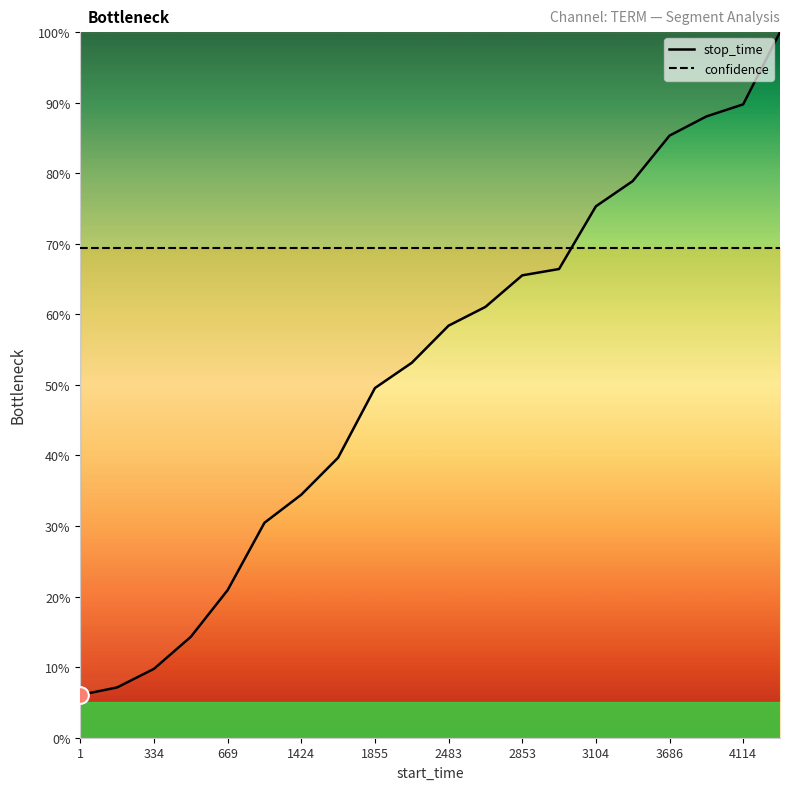

True or false: confidence has a value of 1.2 at 4114.

False